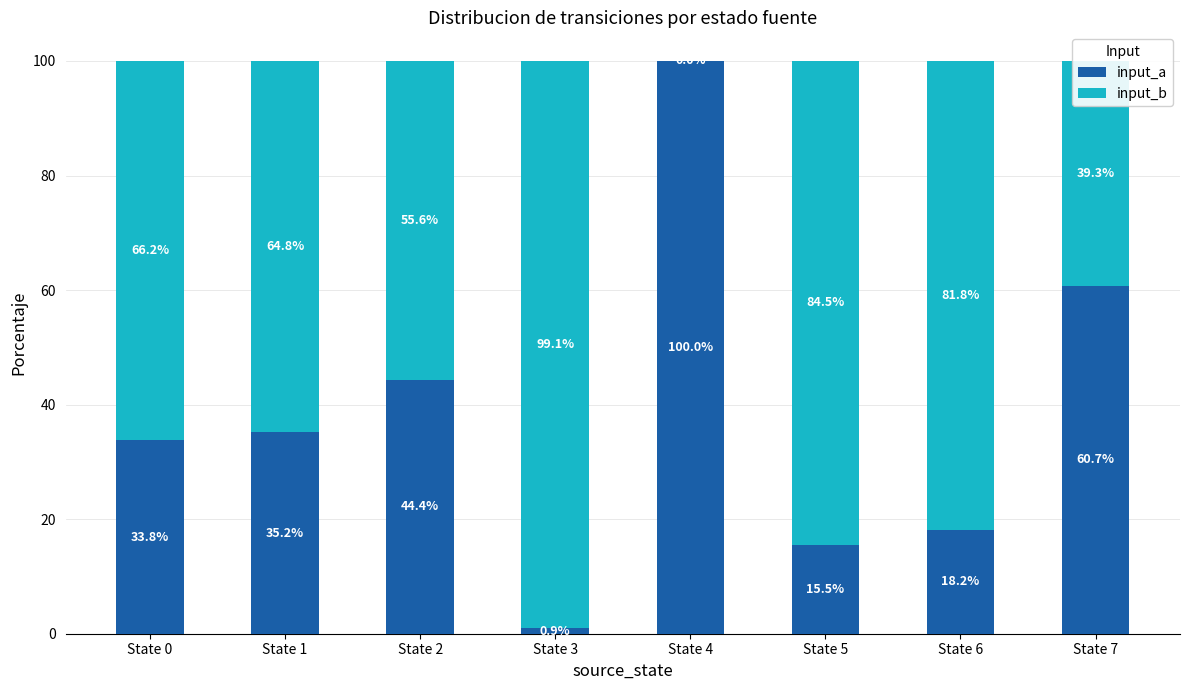

What is the total value across all series at State 2?

100.0